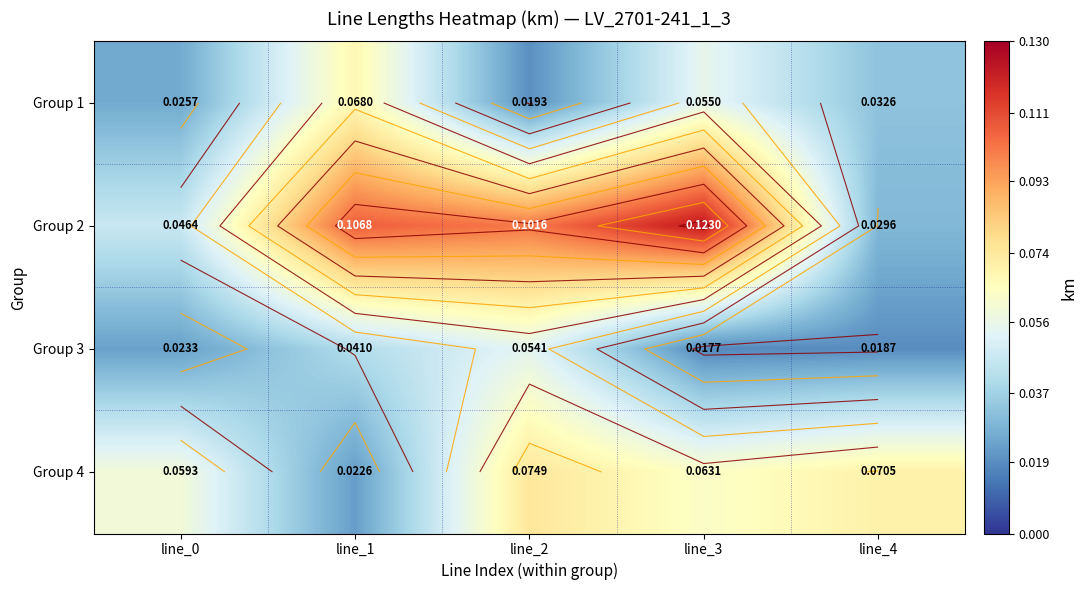

Is it true that Group 1 equals 0.0 at line_0?

False